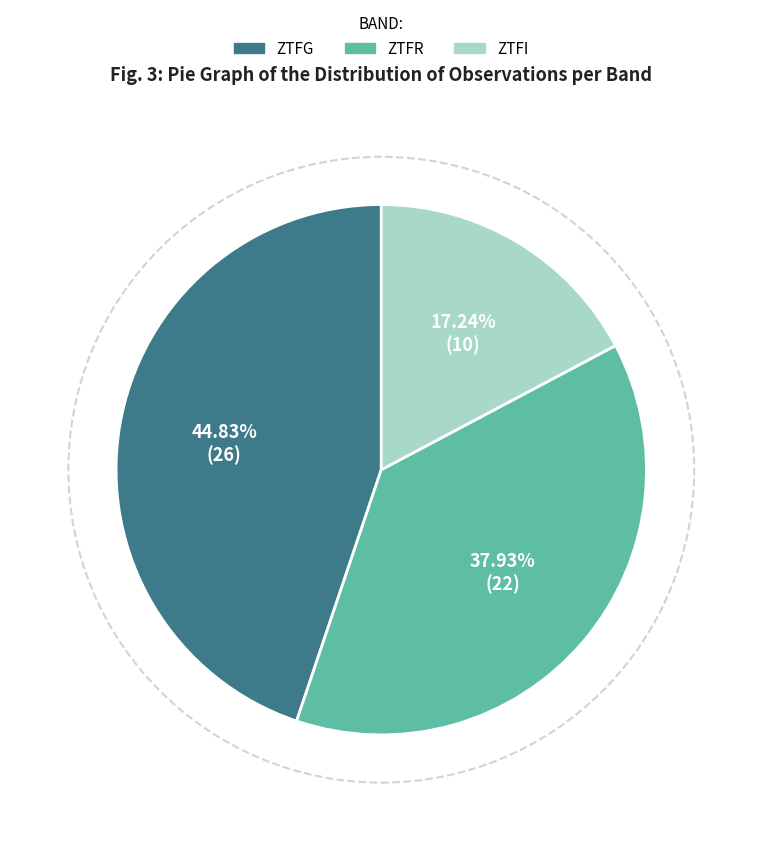

Is there a majority slice in this chart?

No